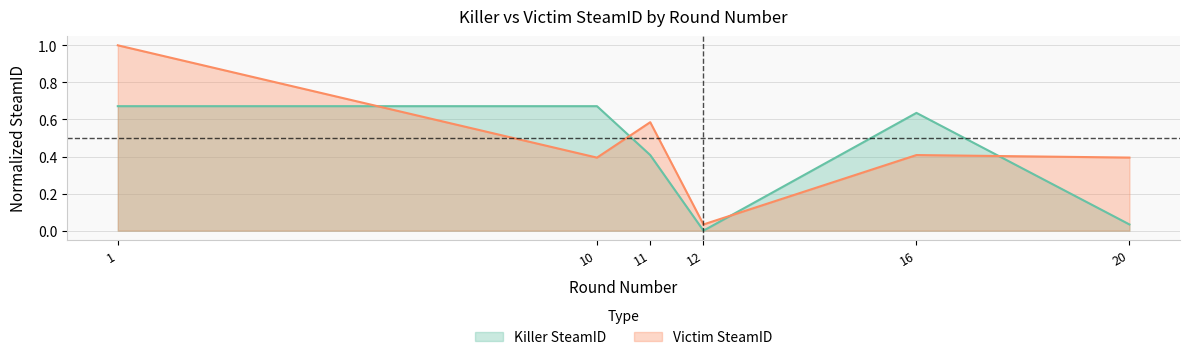

Count the number of categories in the chart.

6